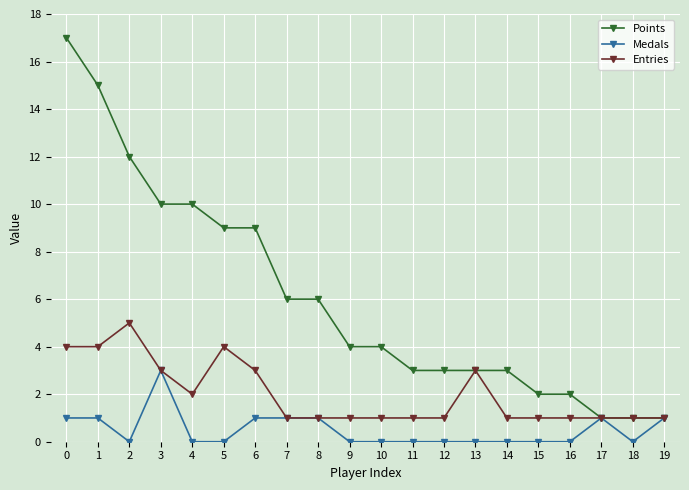

What is the average value of the Entries series?

2